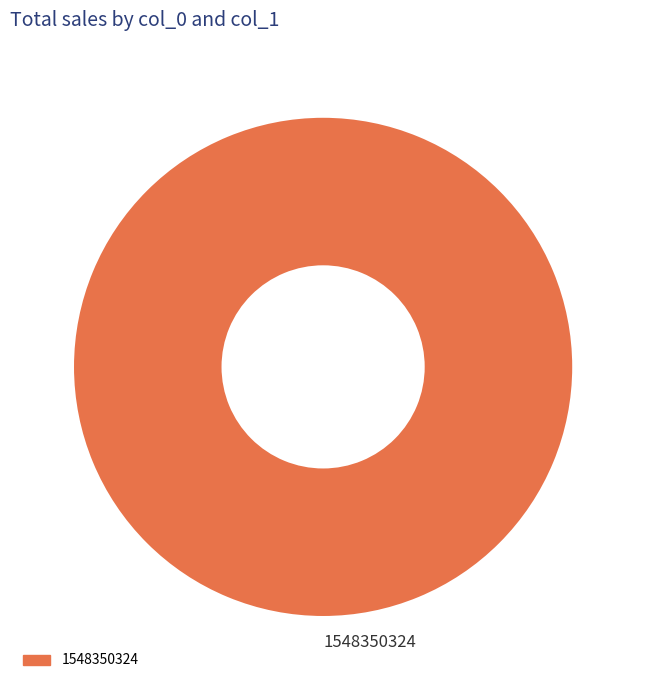

Which slice represents more than half of the pie?

1548350324